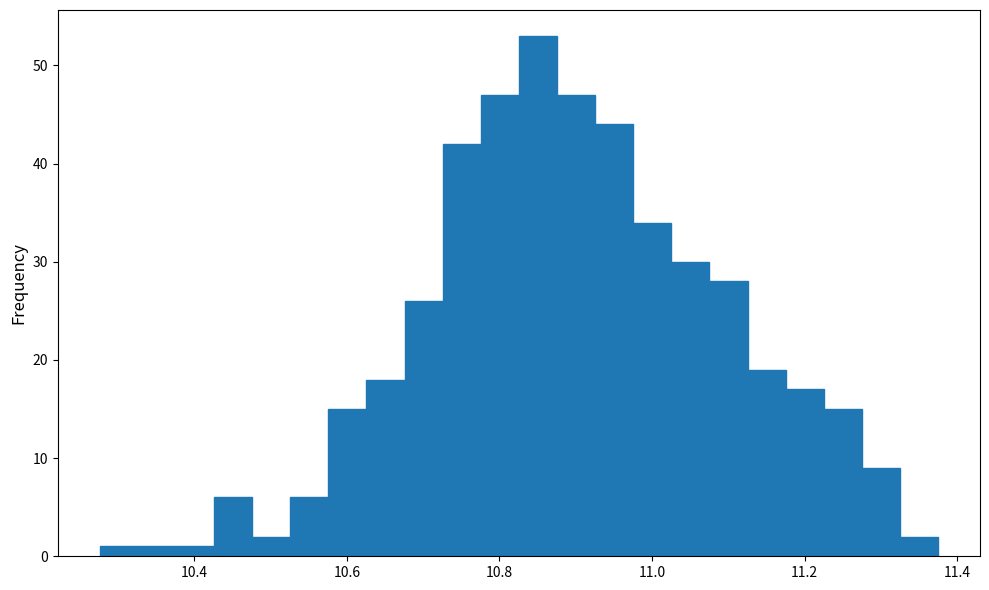

Around what value on the x-axis is the tallest bar? Give the approximate position of its centre, as read against the axis.

10.86